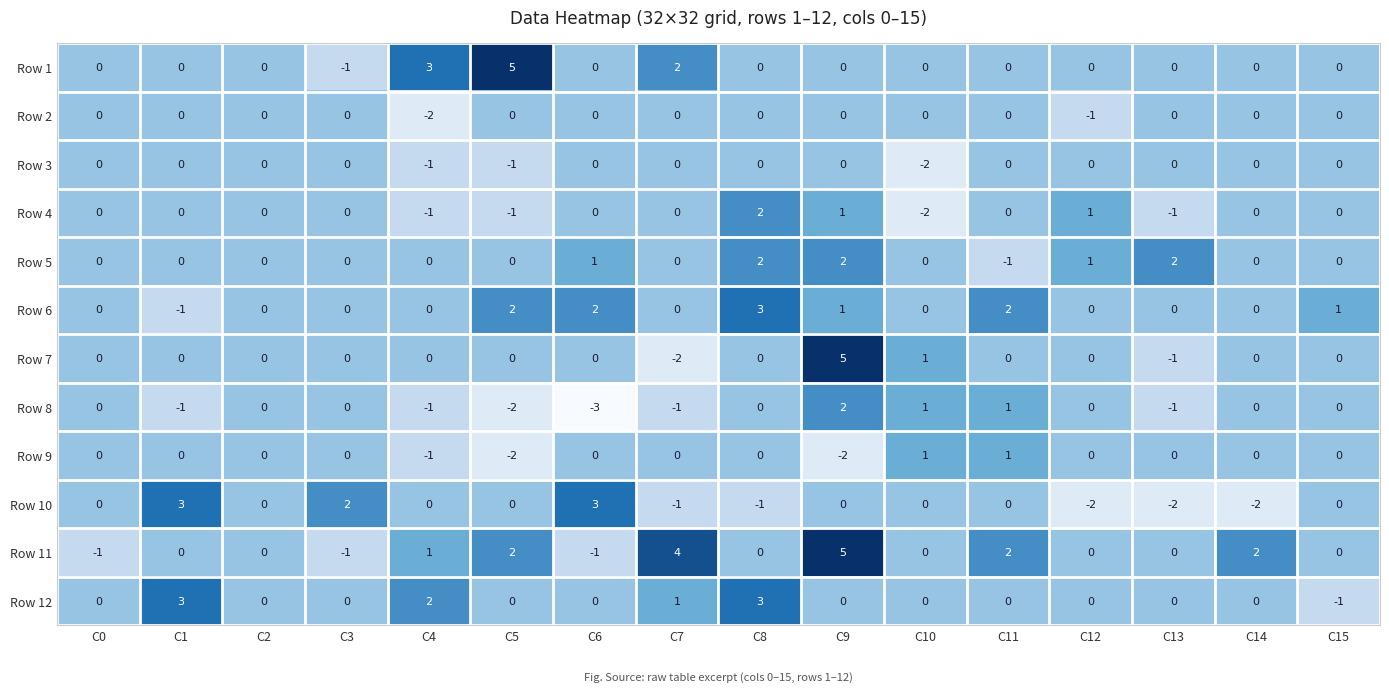

What is the sum of all Row 12 values?

8